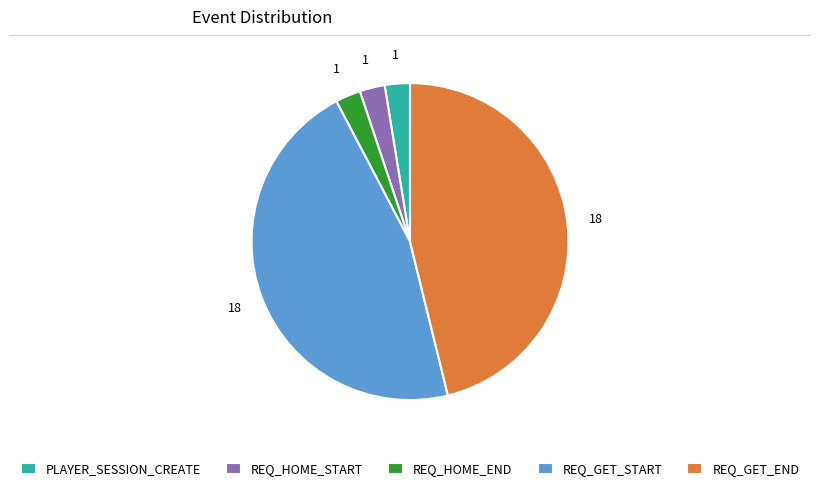

Does any single category account for the majority?

No